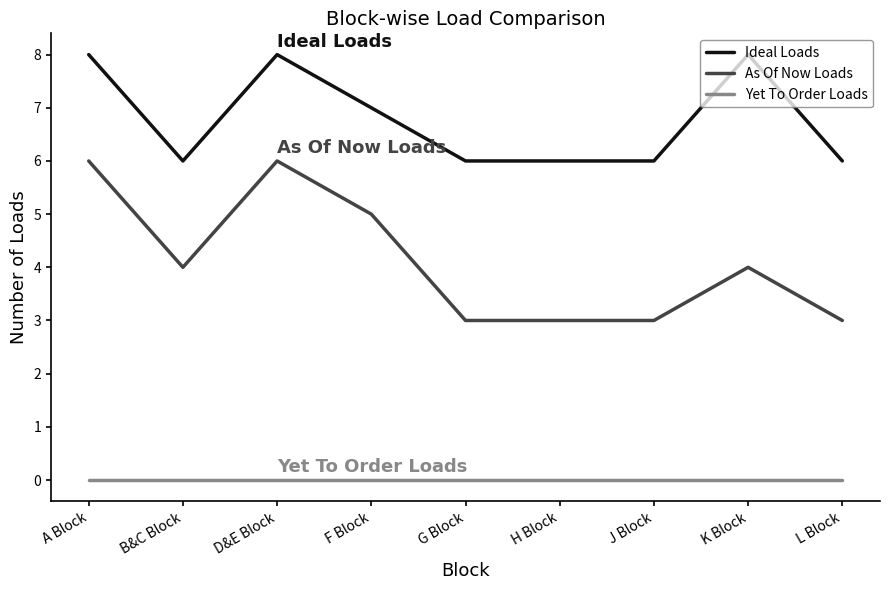

What are all the series names shown in the legend?

Ideal Loads, As Of Now Loads, Yet To Order Loads